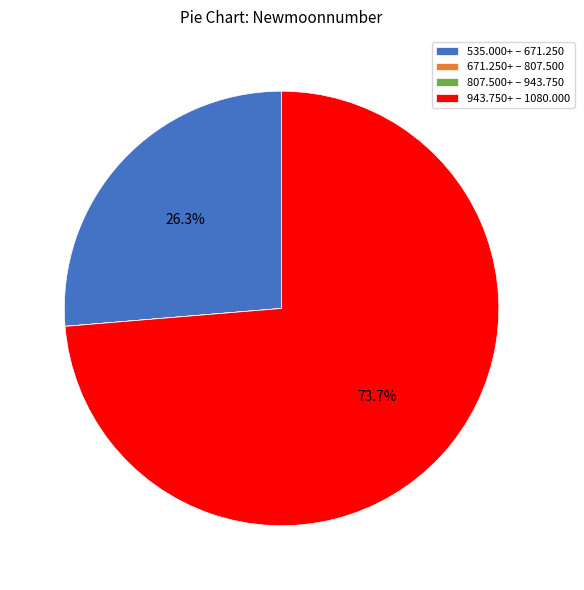

Combined, what portion of the pie is 535.000+ – 671.250 and 943.750+ – 1080.000?

100.0%